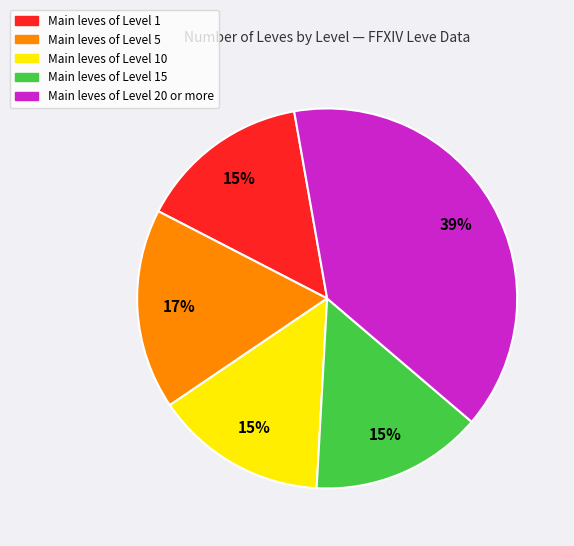

Does any single category account for the majority?

No